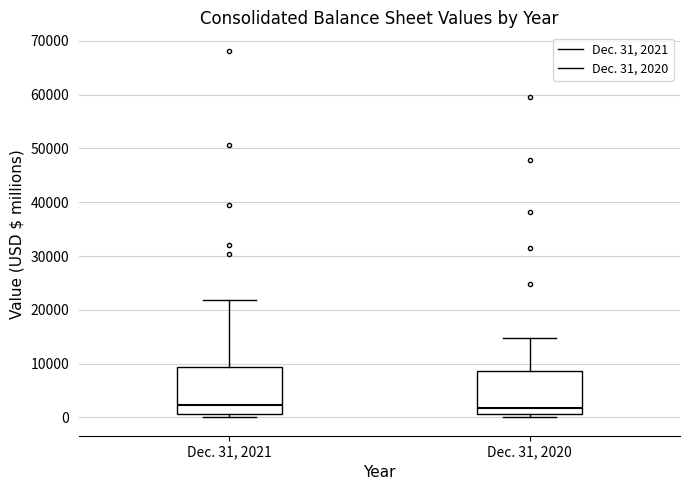

Where is the upper edge of the box for Dec. 31, 2020 on the y-axis? The values are not printed on the chart, so give them approximately, as read against the axis.

9000